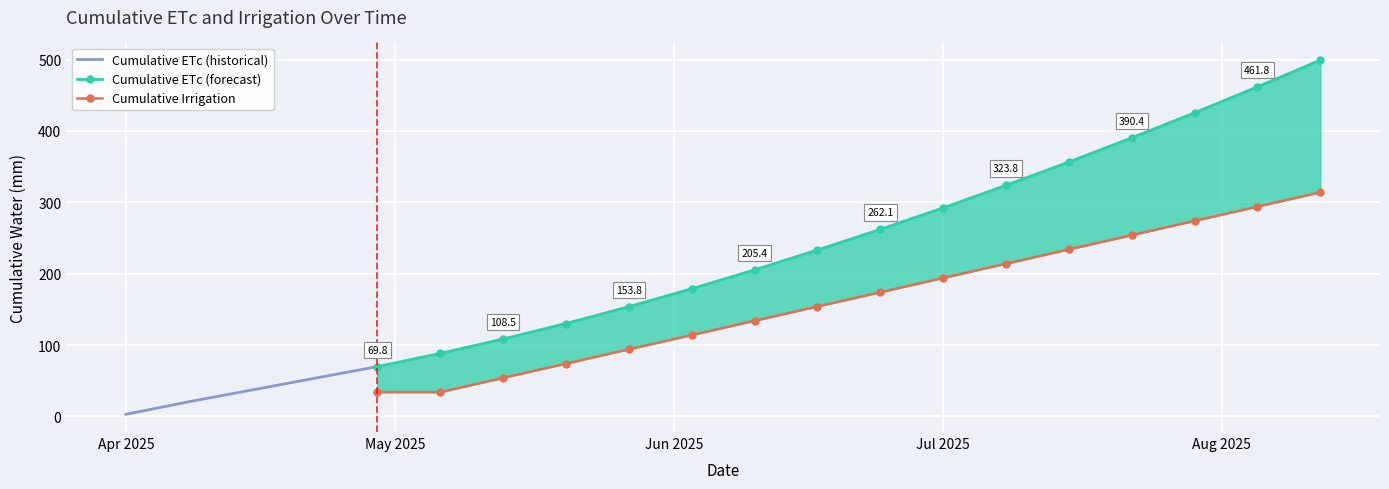

At which label is Cumulative ETc closest to 251?

2025-06-24